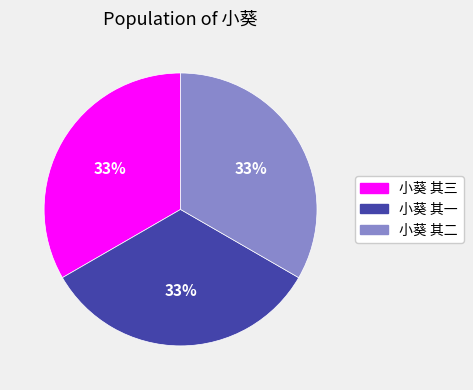

Does 小葵 其二 represent more than half of the total?

No